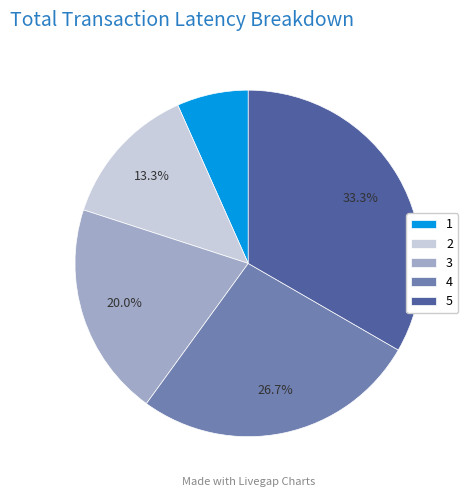

True or false: 2 accounts for 6% of the total.

False